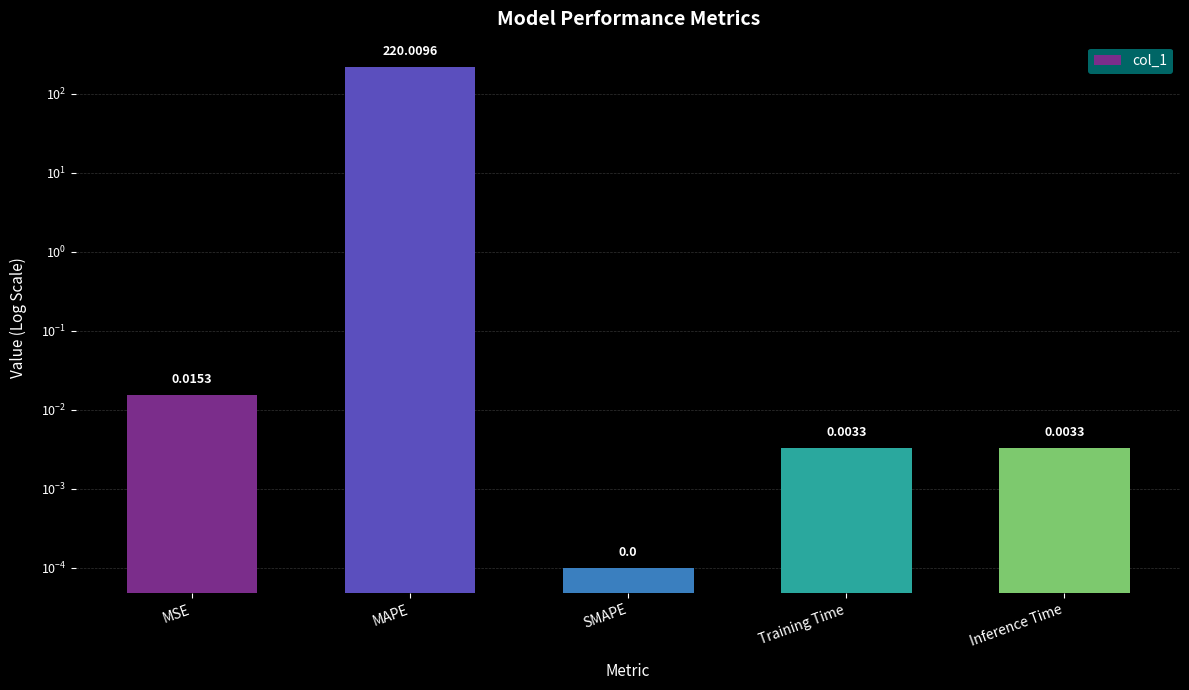

What is the change in value from MAPE to SMAPE?

-220.0